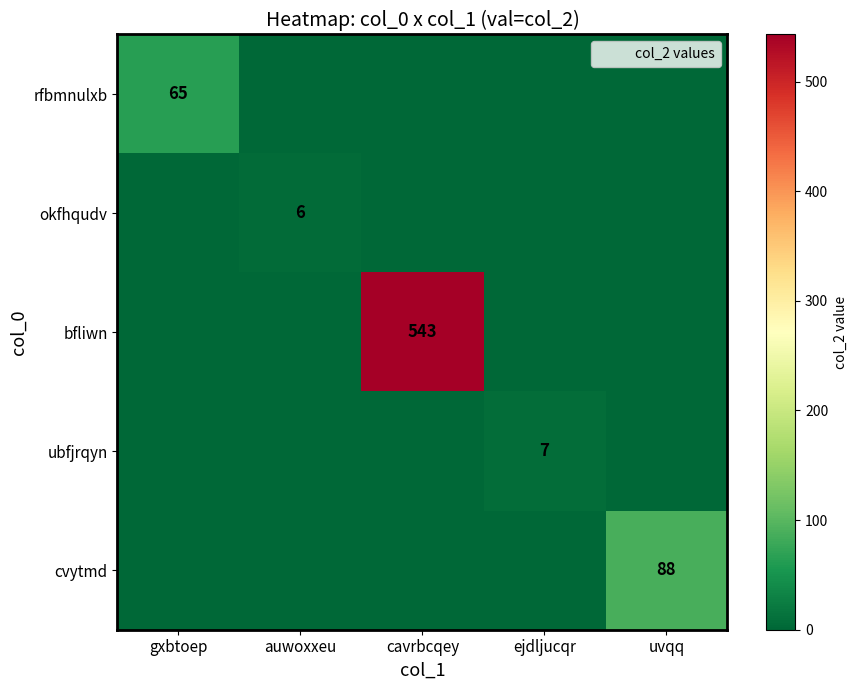

At which category is the sum across all series the highest?

cavrbcqey